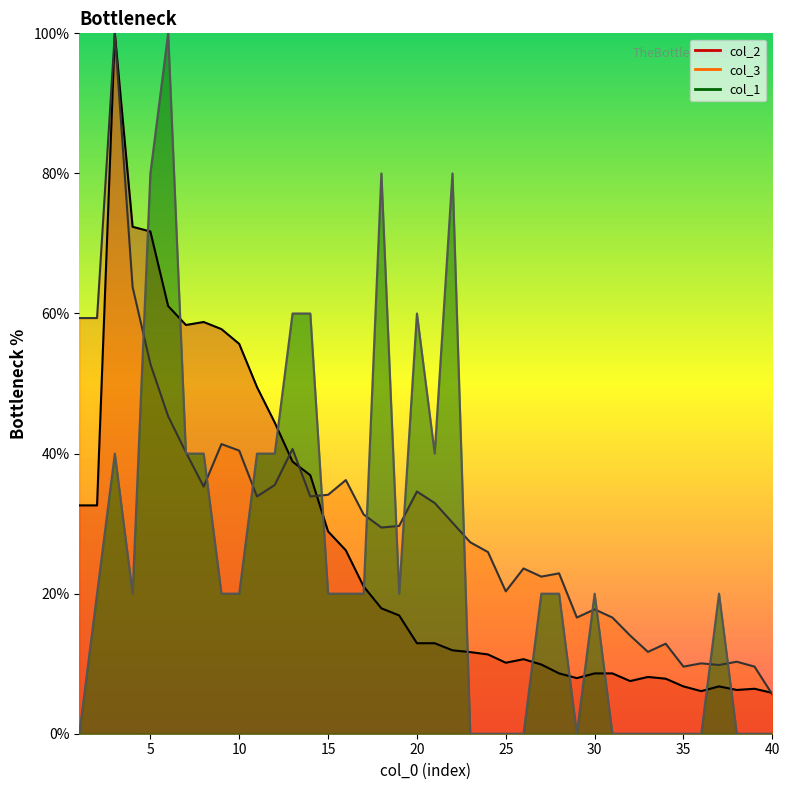

True or false: col_3 and col_1 cross at least once.

True